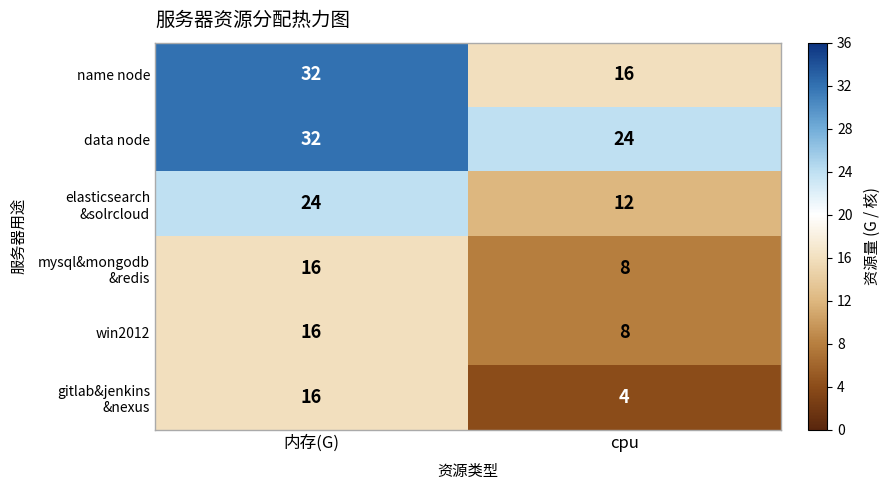

What is the difference between the highest and lowest values at cpu?

20